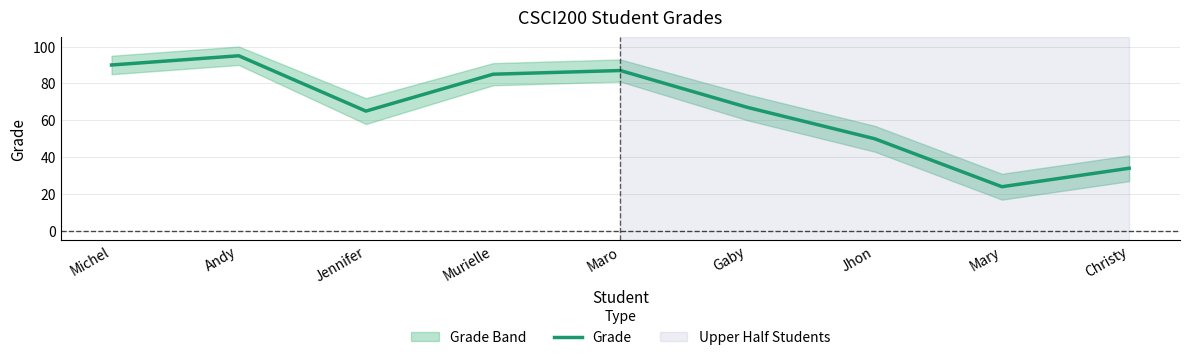

True or false: there are more than 1 points higher than both neighbors.

True